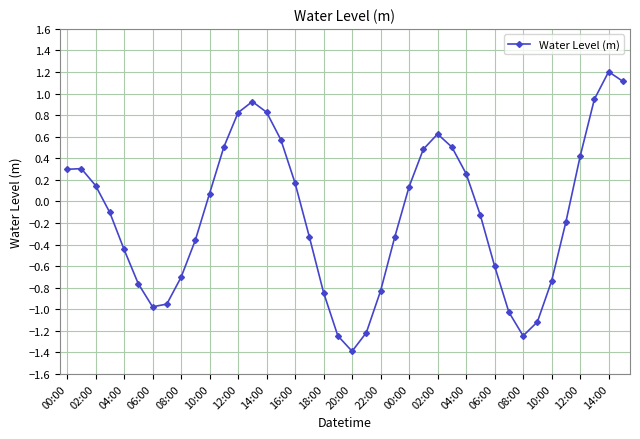

How many negative values are there?

21